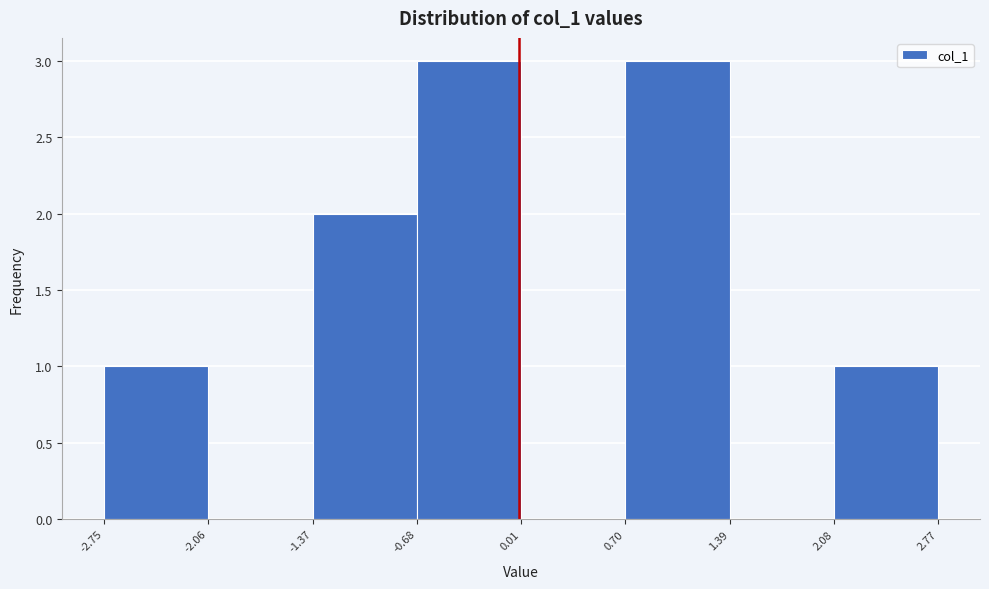

Reading left to right, transcribe this chart: for each bar, give the range it covers on the x-axis and its height. The values are not printed on the chart, so give them approximately, as read against the axis.

-2.75 to -2.06: 1
-2.06 to -1.37: 0
-1.37 to -0.68: 2
-0.68 to 0.01: 3
0.01 to 0.70: 0
0.70 to 1.39: 3
1.39 to 2.08: 0
2.08 to 2.77: 1